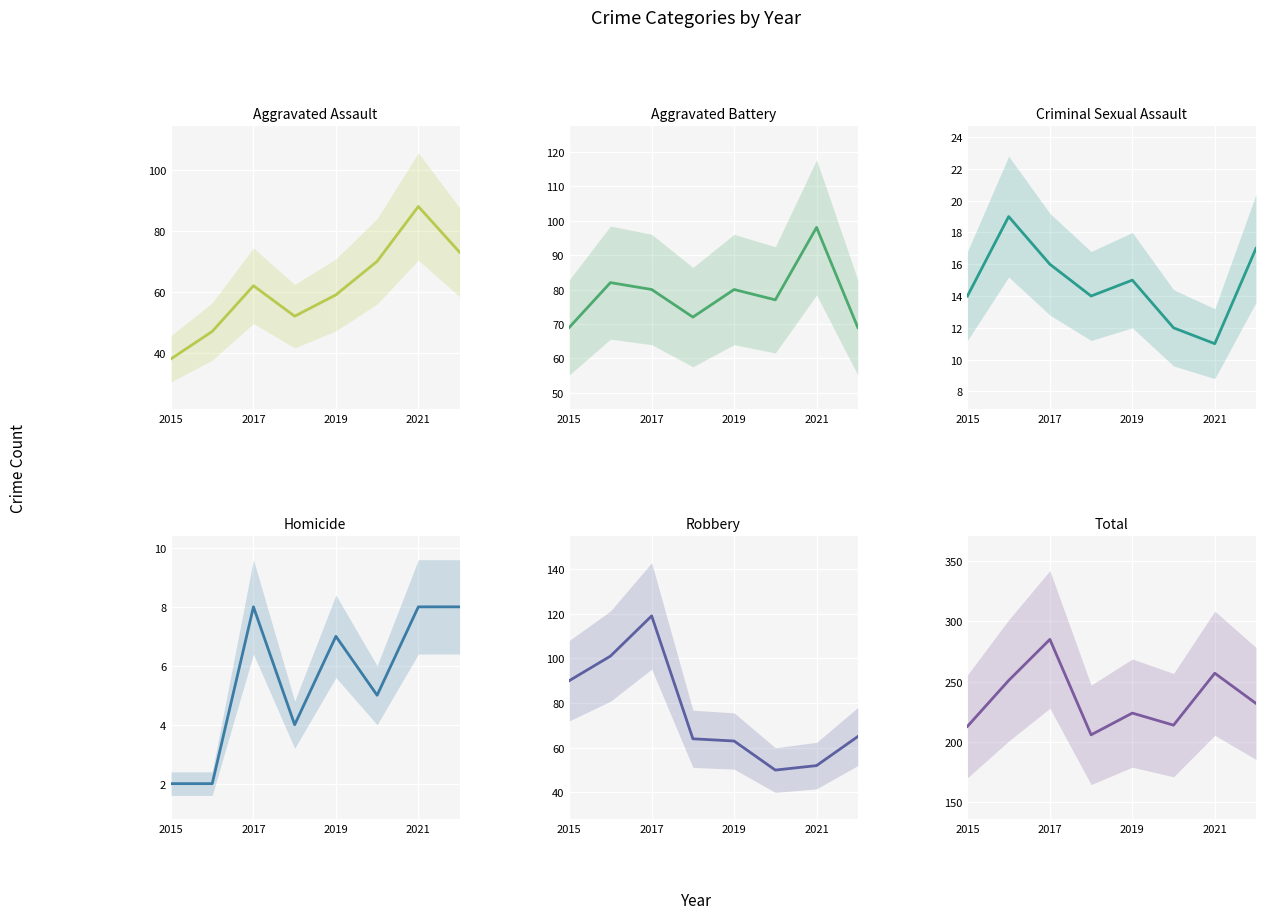

How many data points in Homicide are less than 7?

4